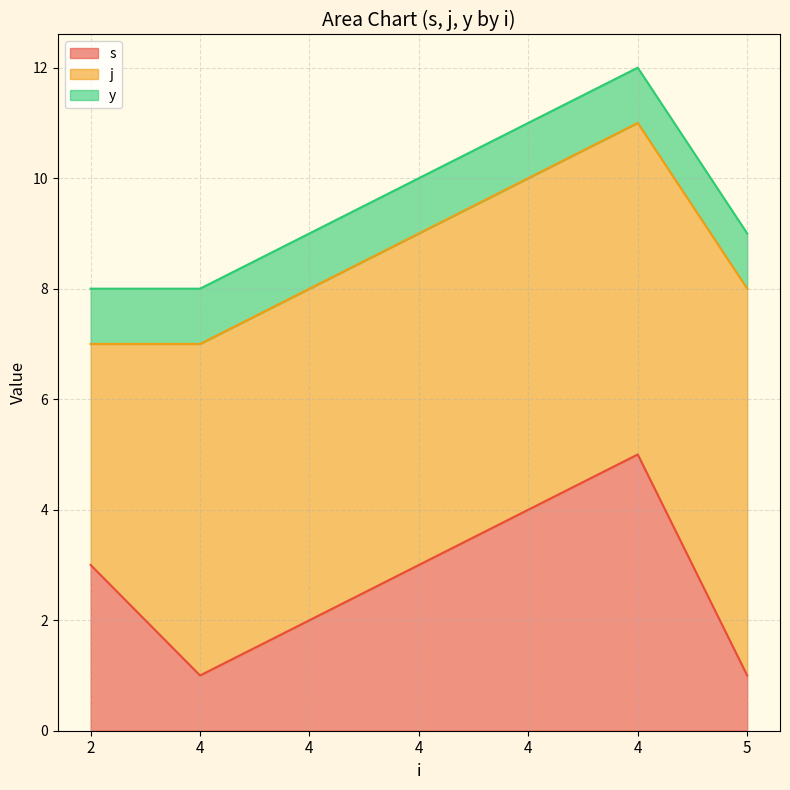

What is the total value across all series at 4?

8